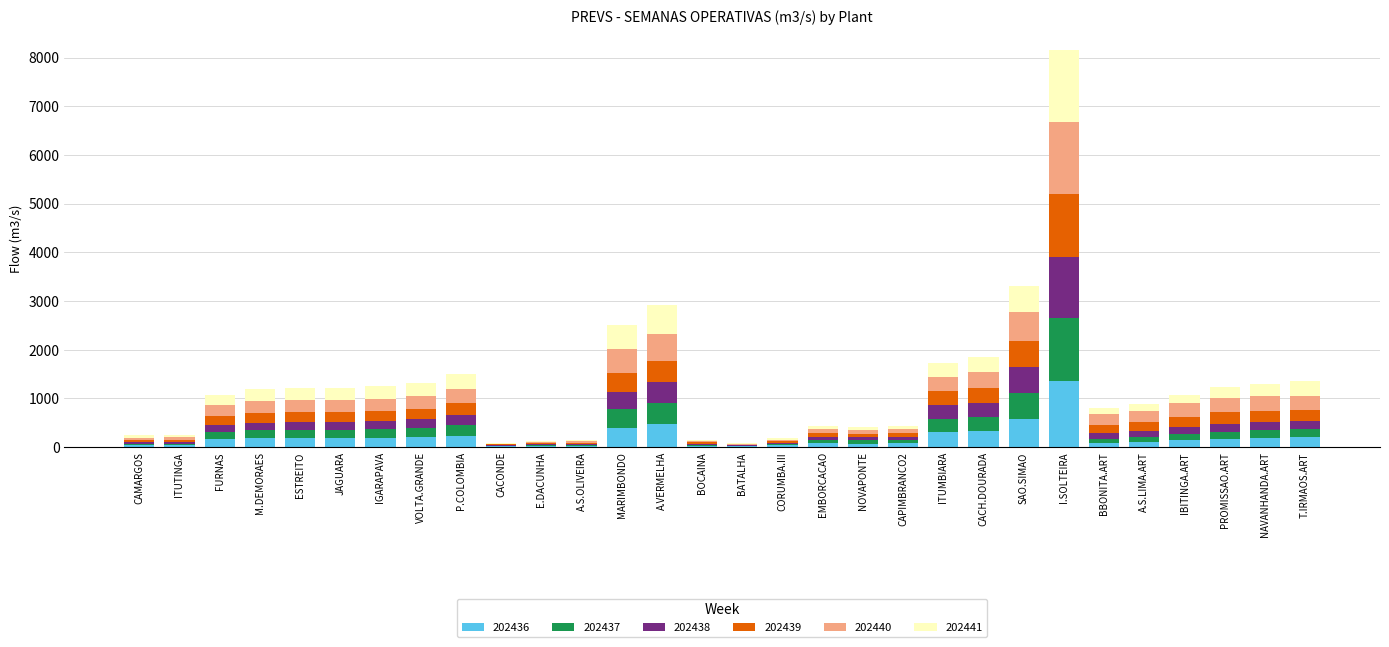

At which category is the sum across all series the highest?

I.SOLTEIRA